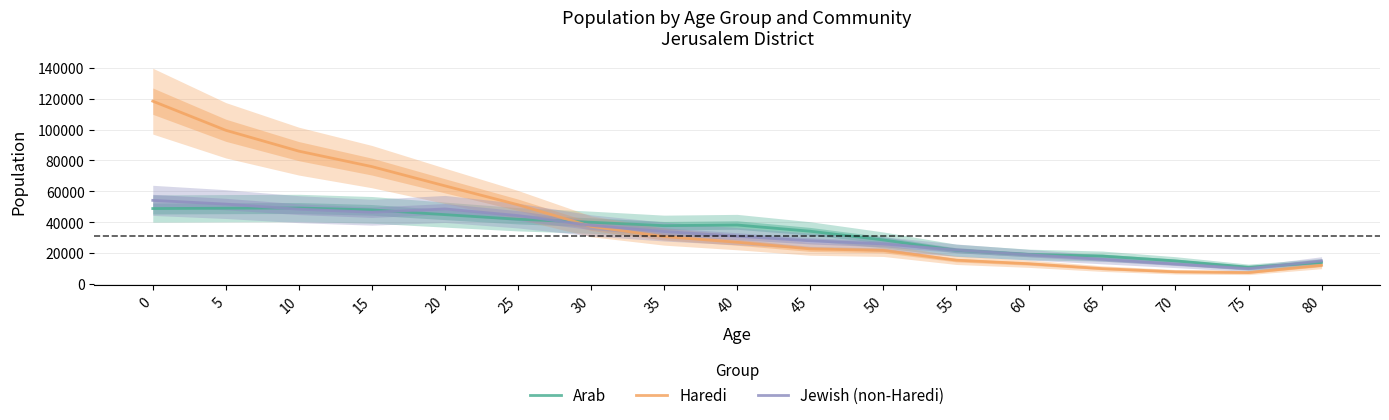

Reading left to right, transcribe all the data shown in this chart.

Arab: 48895.8	49101.4	49249.0	48038.6	44949.7	41959.2	40009.9	37809.5	38241.9	34207.7	28589.8	21852.0	19145.3	18116.8	15024.5	10937.9	14003.0
Haredi: 118406.8	99553.6	86043.7	76040.8	63577.3	51327.3	37375.9	30735.7	27072.2	22765.9	21800.5	15475.0	13163.5	10006.6	7965.7	7467.4	12151.2
Jewish (non-Haredi): 54187.7	51777.1	48476.0	46508.4	48634.2	44323.2	38000.0	34000.0	31000.0	28000.0	26000.0	22000.0	19000.0	16000.0	13000.0	10000.0	15000.0